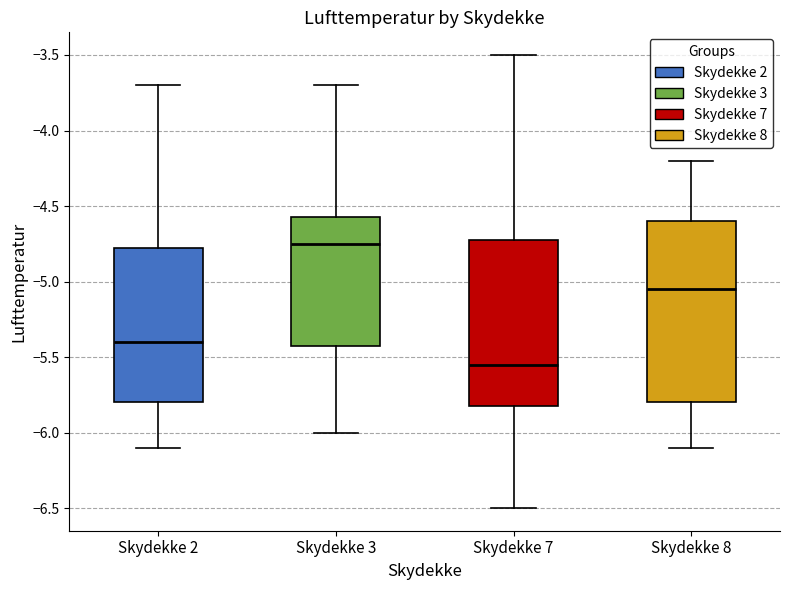

Reading left to right, transcribe this box plot: for each box, give where its median line is, the range the box spans, and where its two whiskers end, as read against the y-axis. The values are not printed on the chart, so give them approximately, as read against the axis.

Skydekke 2: median -5.40, box -5.80 to -4.75, whiskers -6.10 to -3.70
Skydekke 3: median -4.75, box -5.40 to -4.55, whiskers -6.00 to -3.70
Skydekke 7: median -5.55, box -5.80 to -4.70, whiskers -6.50 to -3.50
Skydekke 8: median -5.05, box -5.80 to -4.60, whiskers -6.10 to -4.20